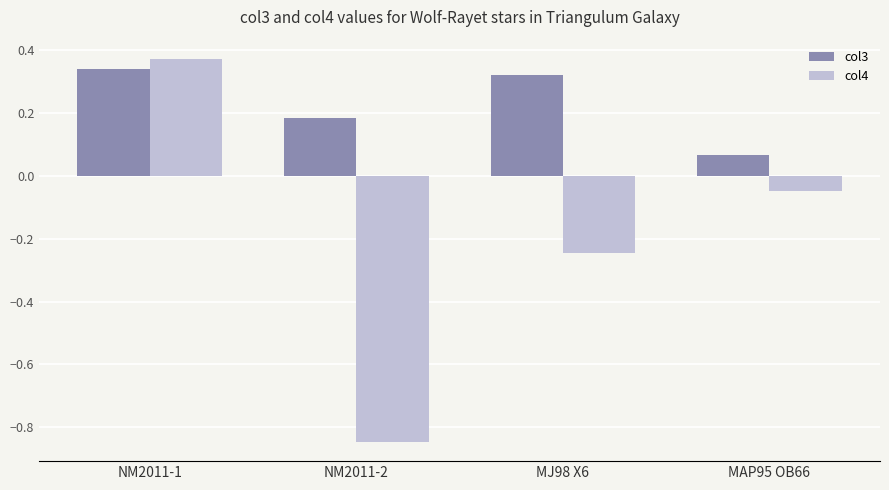

Are the bars horizontal?

No